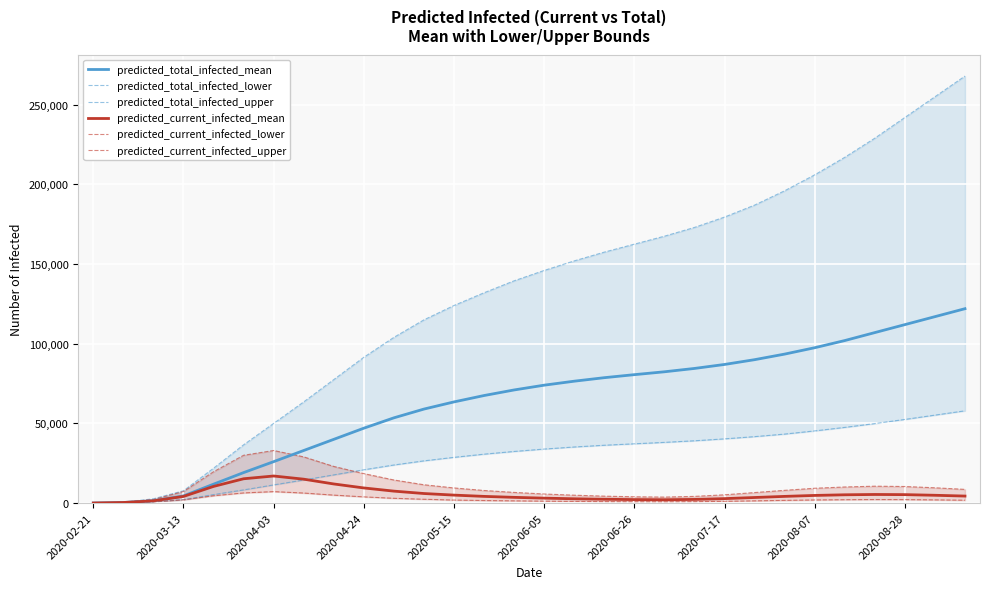

How many distinct data groups are displayed?

6